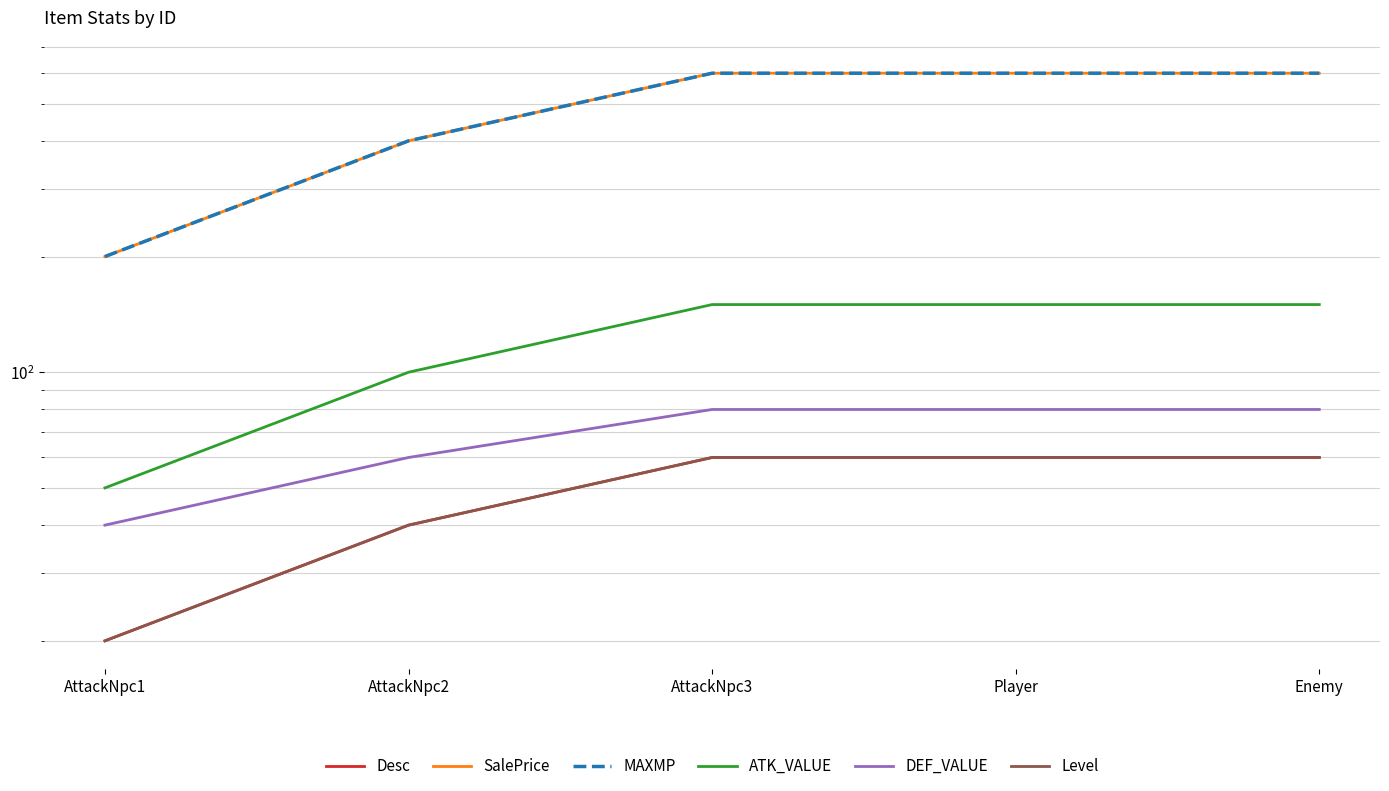

Where is ATK_VALUE nearest to the value 100?

AttackNpc2